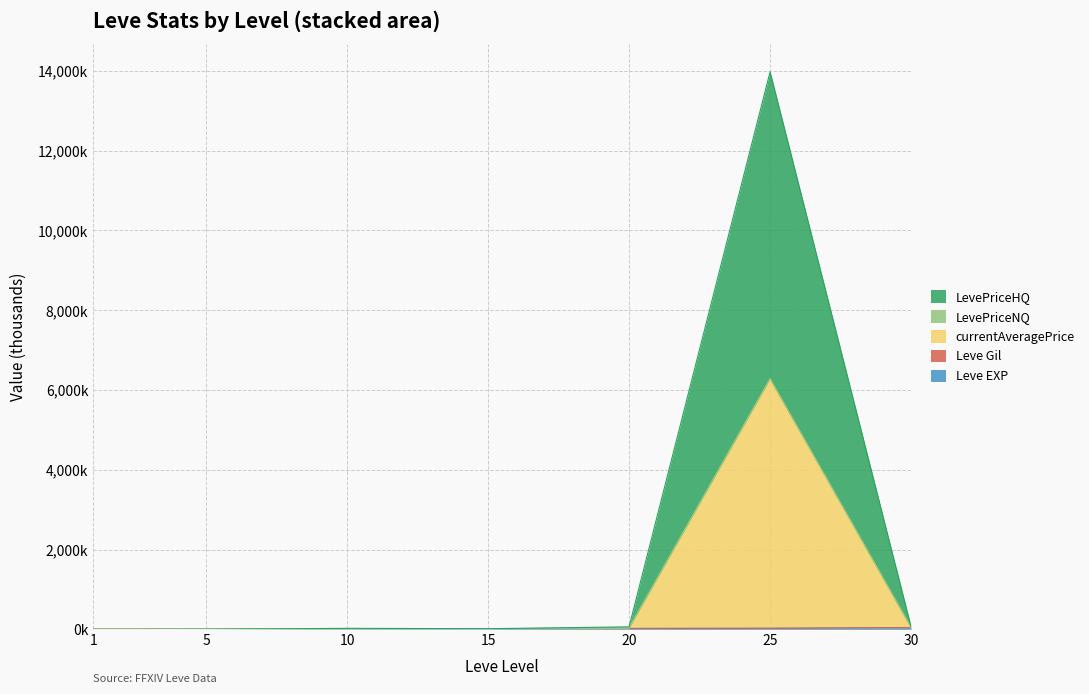

What is the total value across all series at 20?

115.4